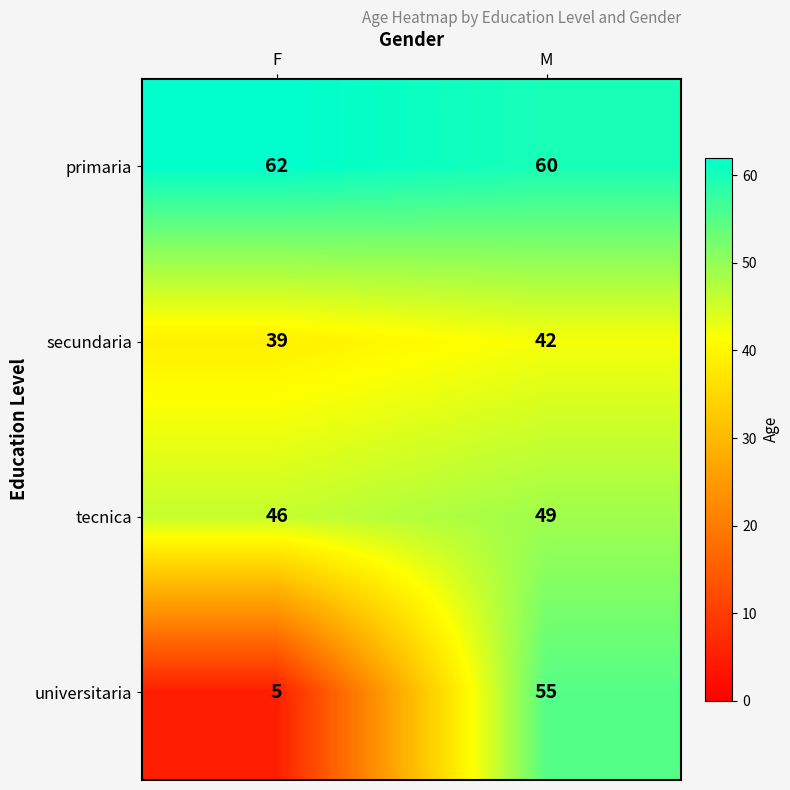

List the series in order of their peak value, lowest first.

secundaria, tecnica, universitaria, primaria